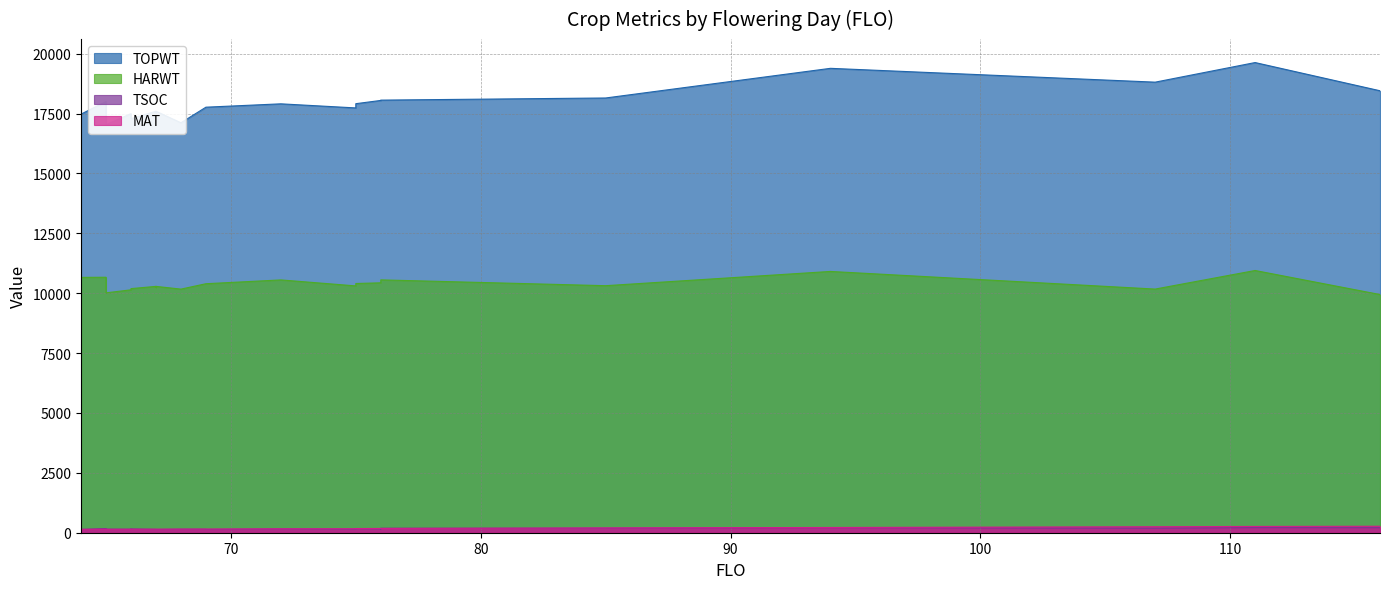

How many lines are shown in the chart?

4